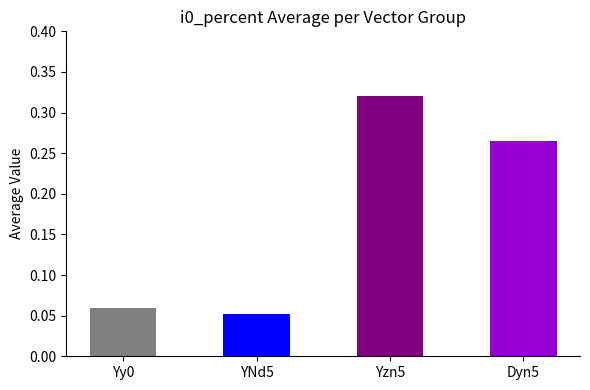

Is it true that the value at Yzn5 is 0.1?

False